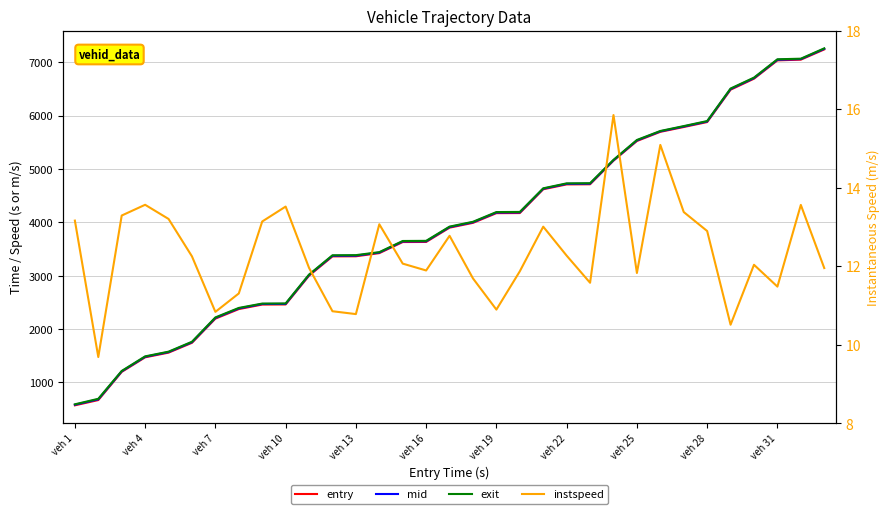

Which series has the largest total across all categories?

exit